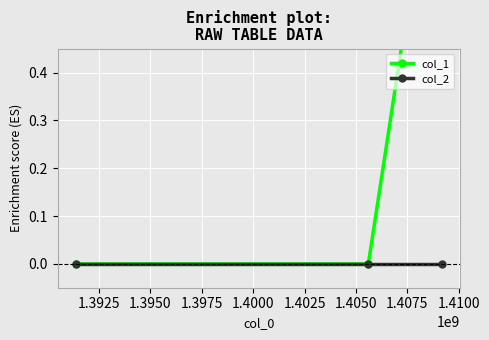

How many data points does each series have?

3